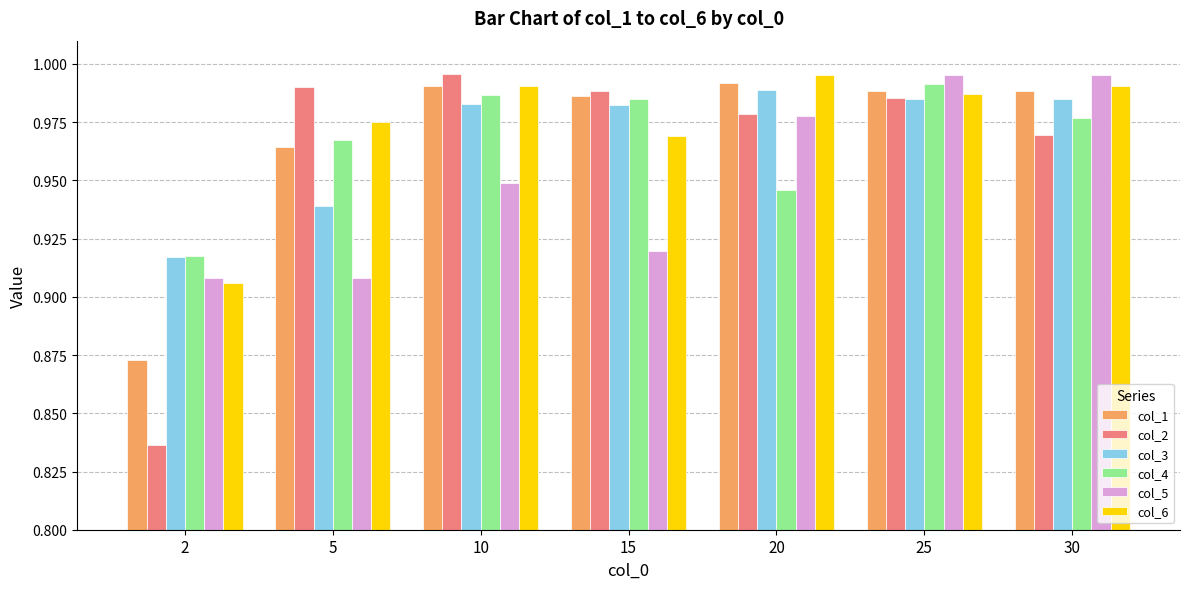

How many bars are there in each group?

6